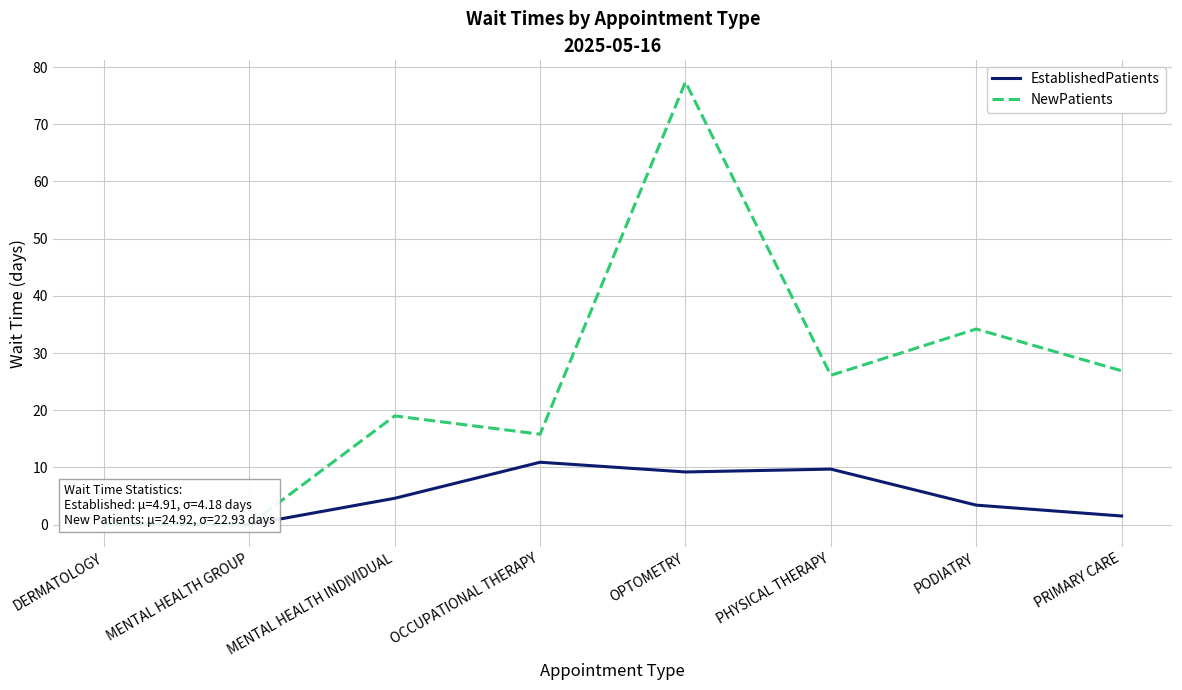

Where is NewPatients nearest to the value 38?

PODIATRY